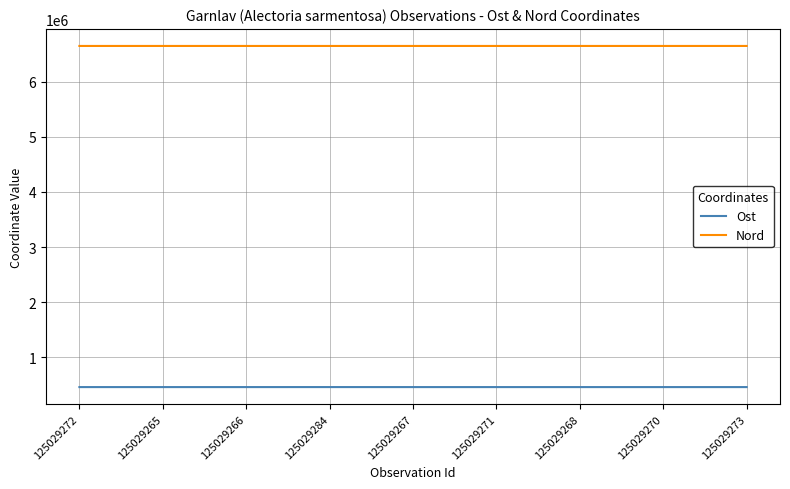

Rank the series by their maximum value, from highest to lowest.

Nord, Ost